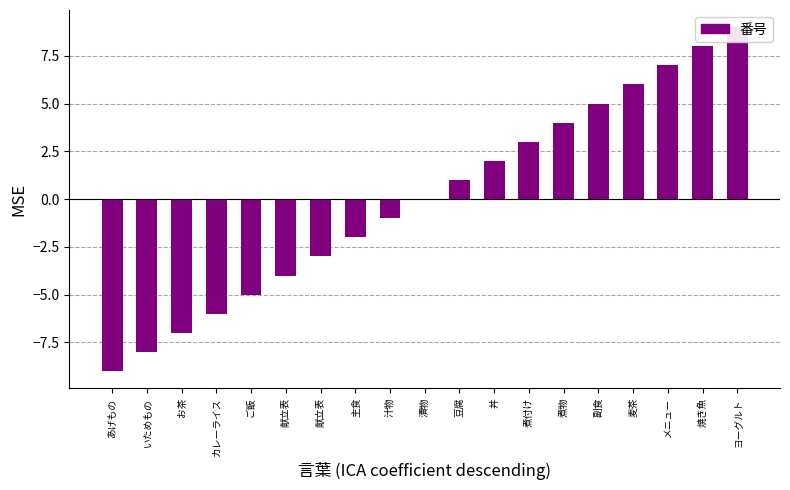

What is the greatest value displayed?

9